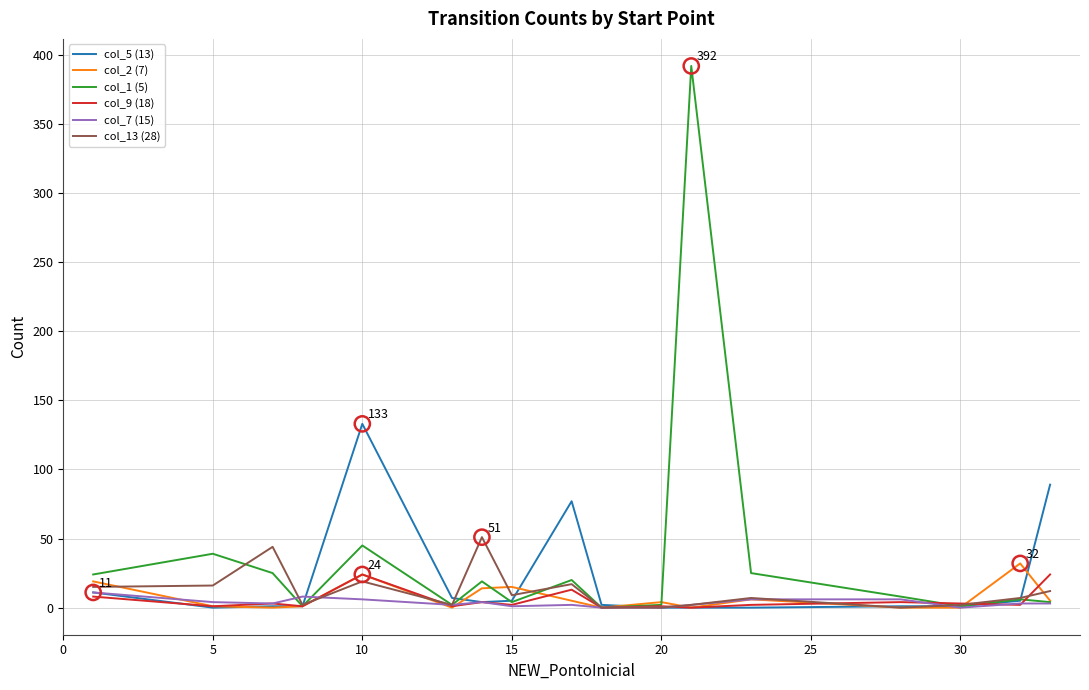

Which series has the largest total across all categories?

col_1 (5)